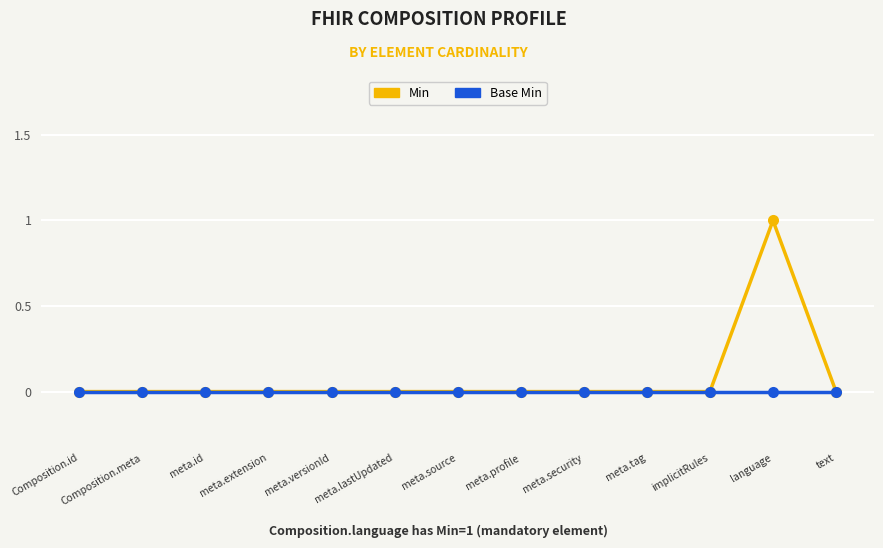

What are all the series names shown in the legend?

Min, Base Min